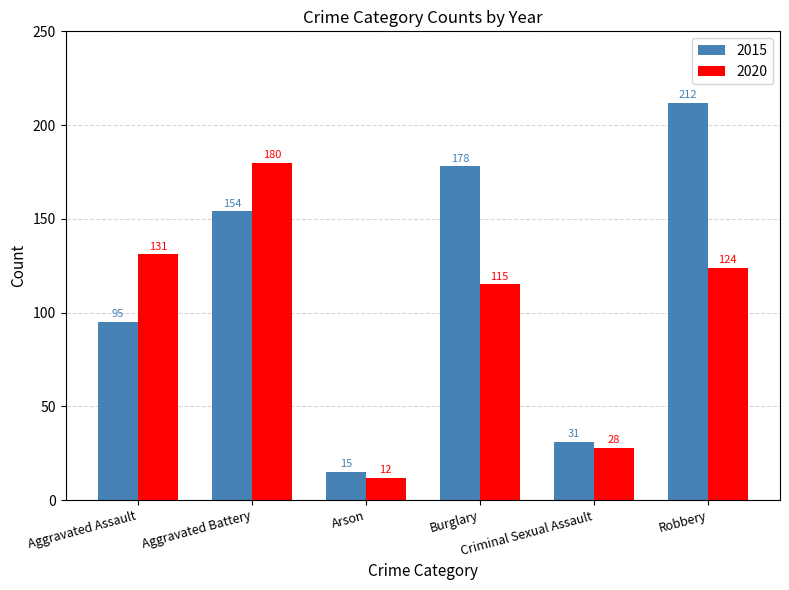

Reading right to left, what are all the values shown in this chart?

2015: 212	31	178	15	154	95
2020: 124	28	115	12	180	131